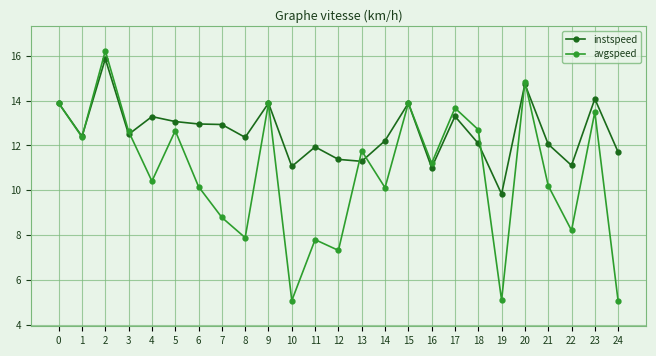

Does the chart have visible grid lines?

Yes